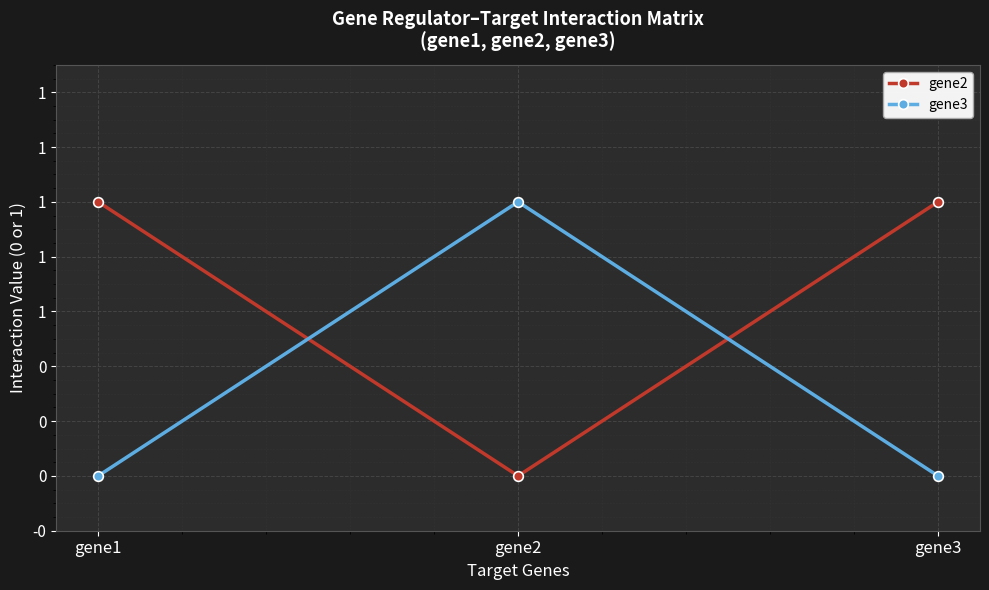

What are all the series names shown in the legend?

gene2, gene3